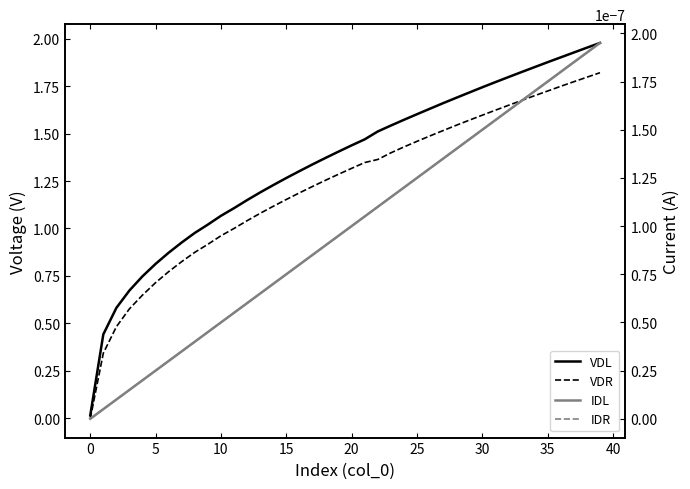

True or false: VDL has more than 2 points higher than both neighbors.

False